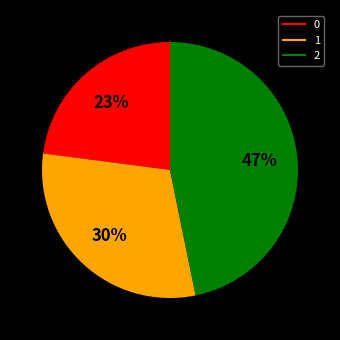

Do 0 and 1 together represent more than half of the pie?

Yes